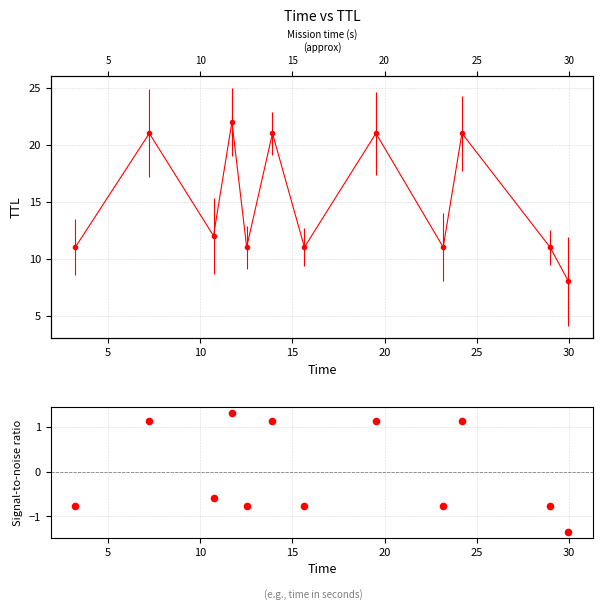

What is the change in value from 5 to 20?

-1.9